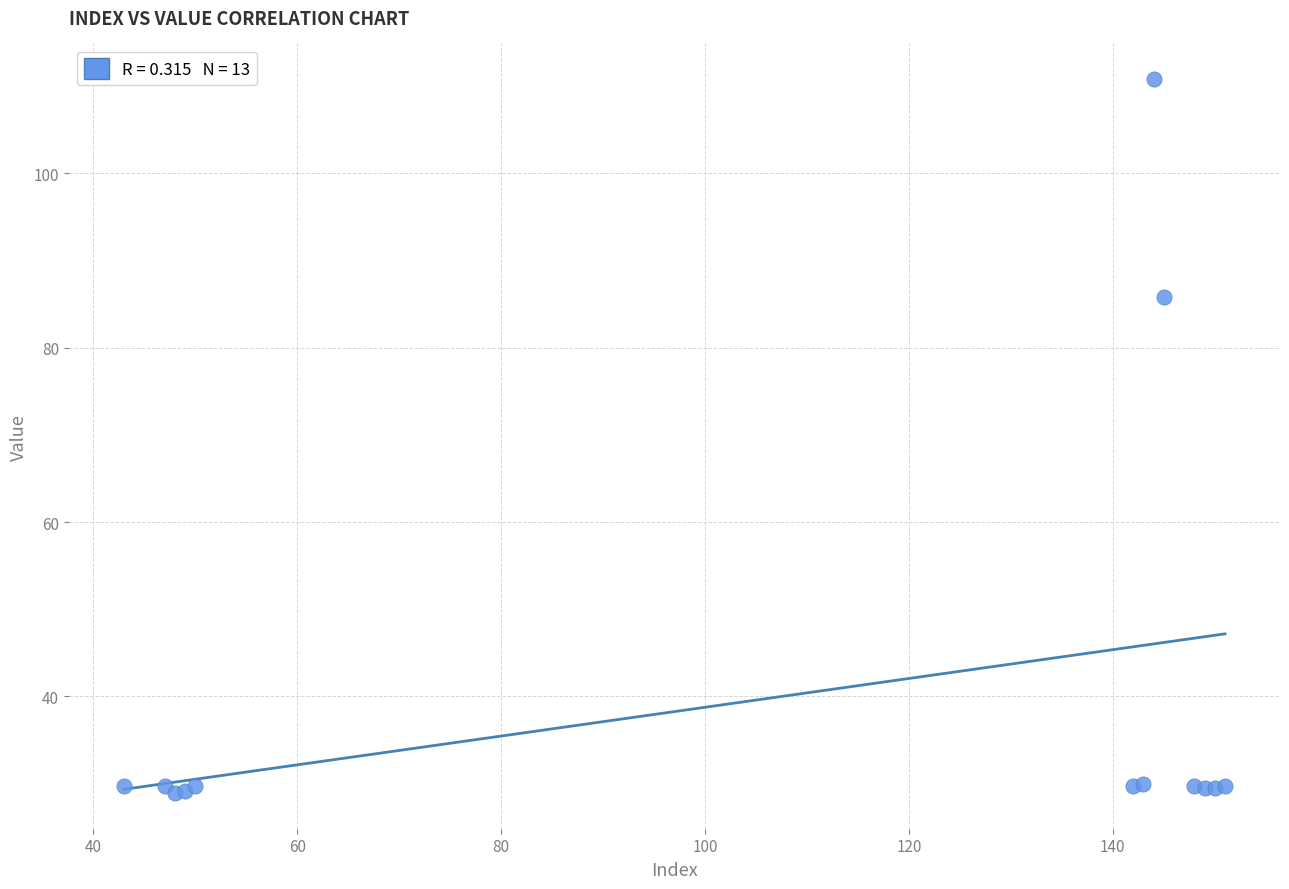

What Y value in the scatter plot is closest to 69?

85.8